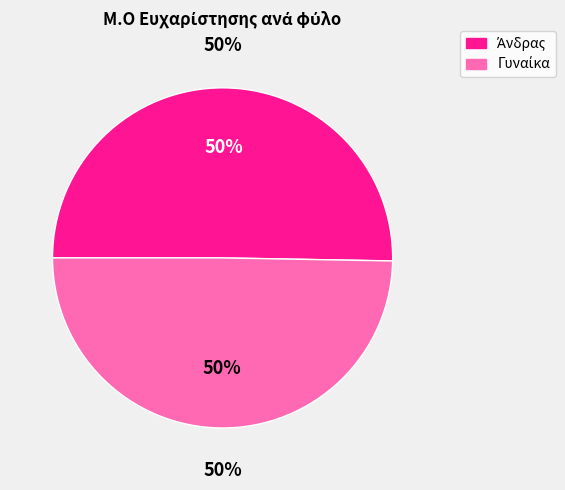

Is it true that 24 is 4% of the pie?

False